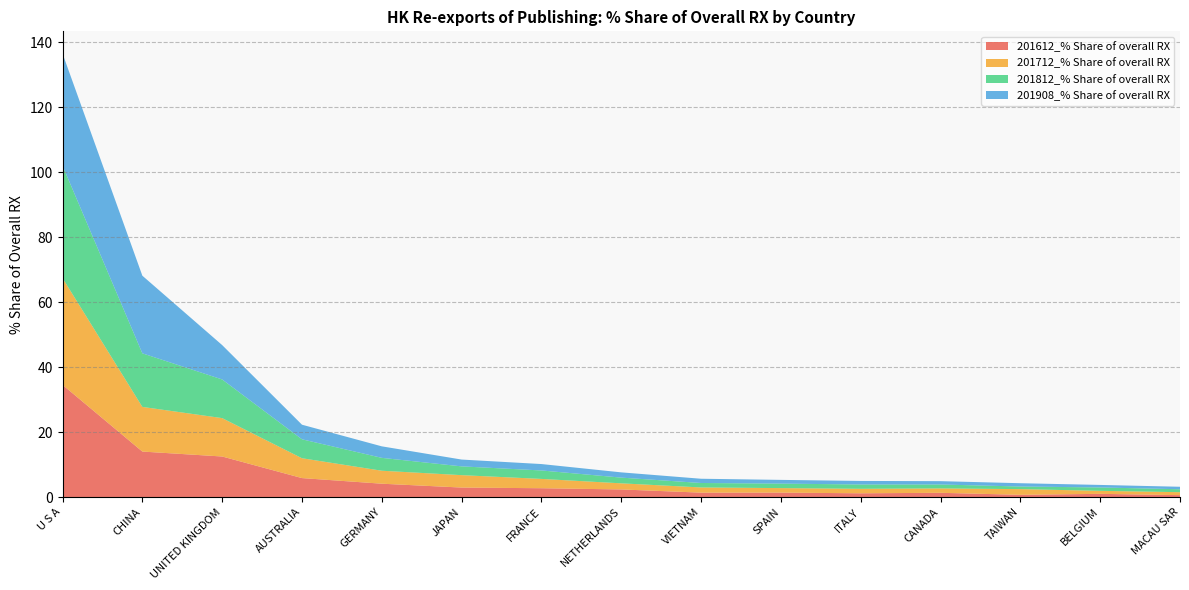

Reading left to right, extract all data points from this chart.

201612_% Share of overall RX: U S A=34.5	CHINA=14.0	UNITED KINGDOM=12.5	AUSTRALIA=5.8	GERMANY=4.1	JAPAN=2.9	FRANCE=2.7	NETHERLANDS=2.3	VIETNAM=1.3	SPAIN=1.4	ITALY=1.1	CANADA=1.3	TAIWAN=0.7	BELGIUM=1.0	MACAU SAR=0.6
201712_% Share of overall RX: U S A=32.9	CHINA=13.7	UNITED KINGDOM=11.8	AUSTRALIA=6.1	GERMANY=4.0	JAPAN=3.8	FRANCE=2.9	NETHERLANDS=1.9	VIETNAM=1.6	SPAIN=1.4	ITALY=1.4	CANADA=1.3	TAIWAN=1.8	BELGIUM=0.9	MACAU SAR=0.9
201812_% Share of overall RX: U S A=34.6	CHINA=16.5	UNITED KINGDOM=11.9	AUSTRALIA=5.8	GERMANY=4.0	JAPAN=2.7	FRANCE=2.6	NETHERLANDS=1.8	VIETNAM=1.4	SPAIN=1.4	ITALY=1.3	CANADA=1.2	TAIWAN=0.8	BELGIUM=1.0	MACAU SAR=0.9
201908_% Share of overall RX: U S A=34.5	CHINA=23.9	UNITED KINGDOM=10.6	AUSTRALIA=4.5	GERMANY=3.5	JAPAN=2.1	FRANCE=2.0	NETHERLANDS=1.6	VIETNAM=1.3	SPAIN=1.1	ITALY=1.1	CANADA=1.0	TAIWAN=1.0	BELGIUM=0.8	MACAU SAR=0.8